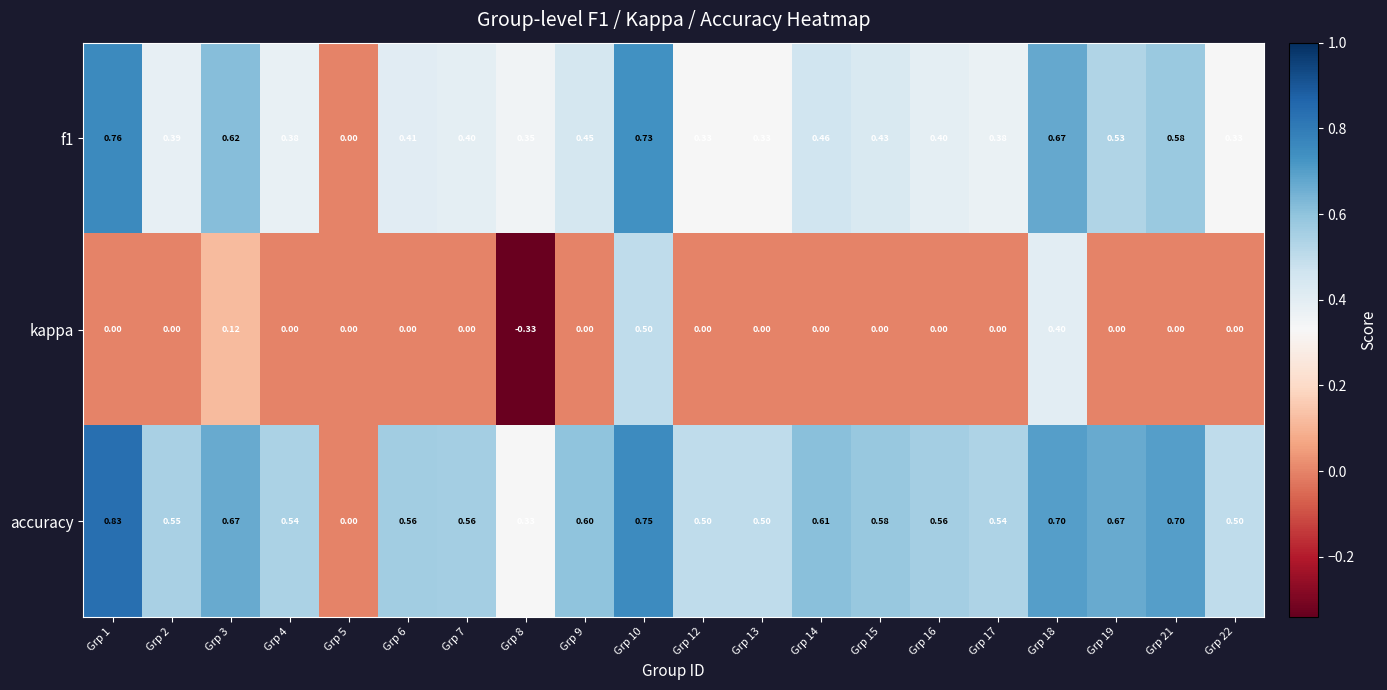

List the series in order of their overall mean, highest first.

accuracy, f1, kappa